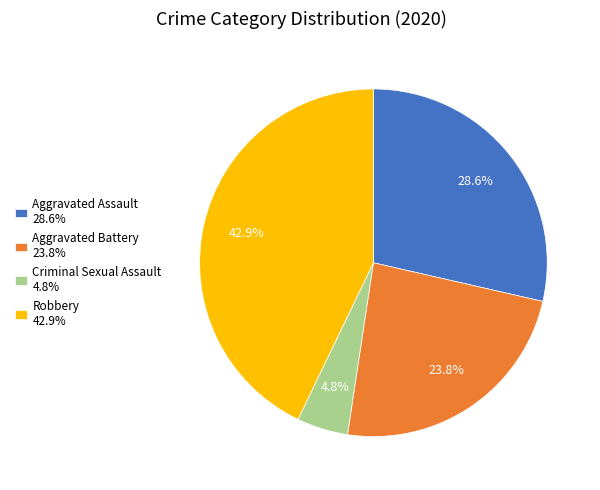

Is there any slice that represents more than half of the pie?

No